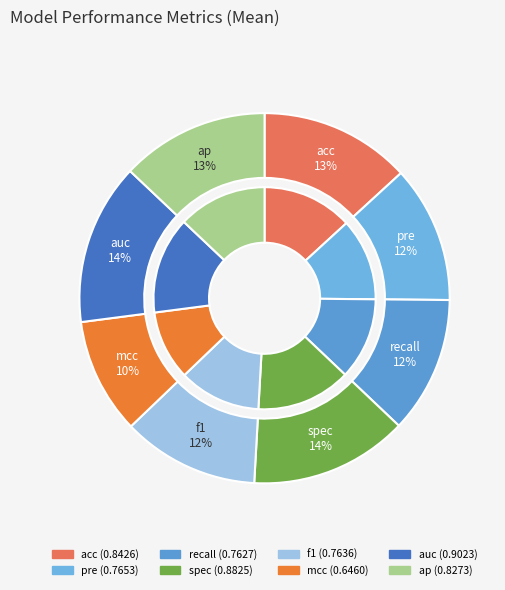

Is it true that auc is 1% of the pie?

False